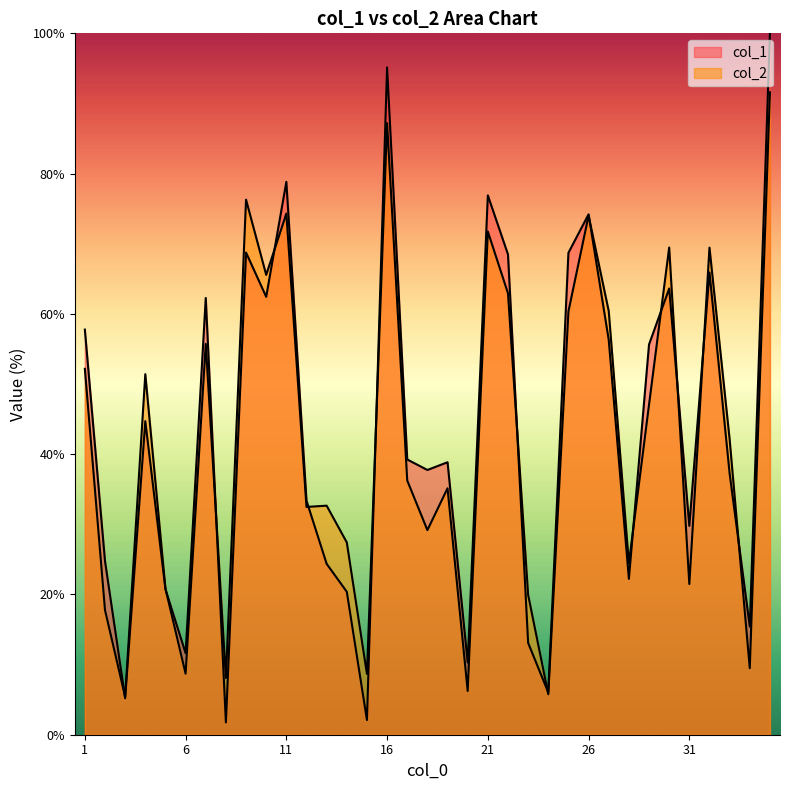

How many lines are shown in the chart?

2